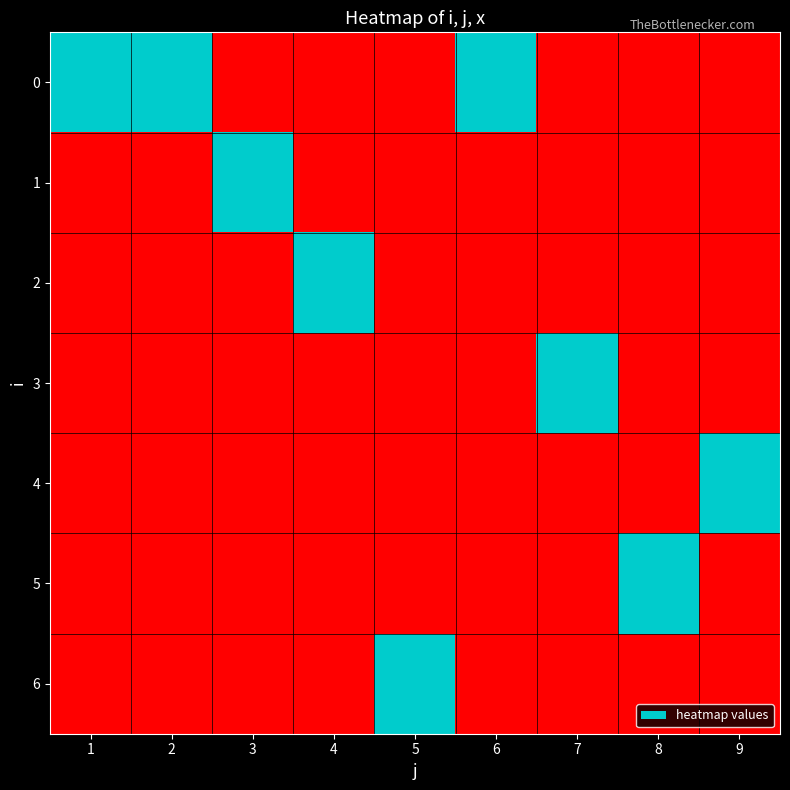

Rank the series at 1 from highest to lowest value.

0, 1, 2, 3, 4, 5, 6